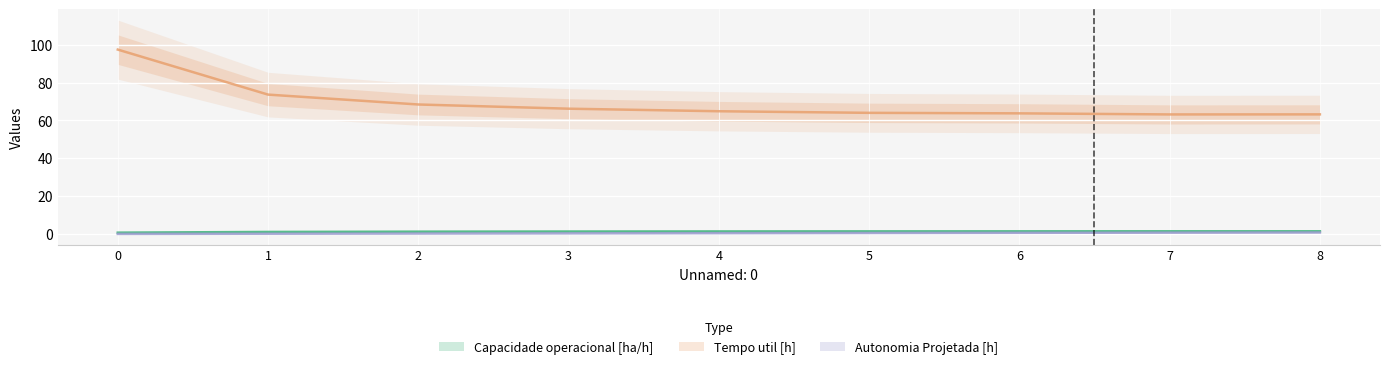

What is the value of the Tempo util [h] point at the 2nd from the left?

73.7